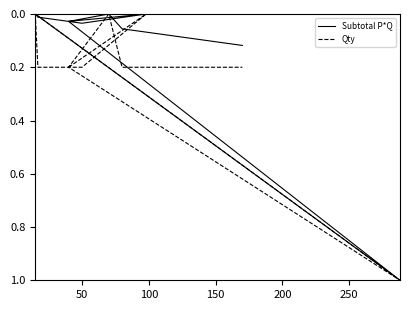

How many data points in Qty are above 0?

8